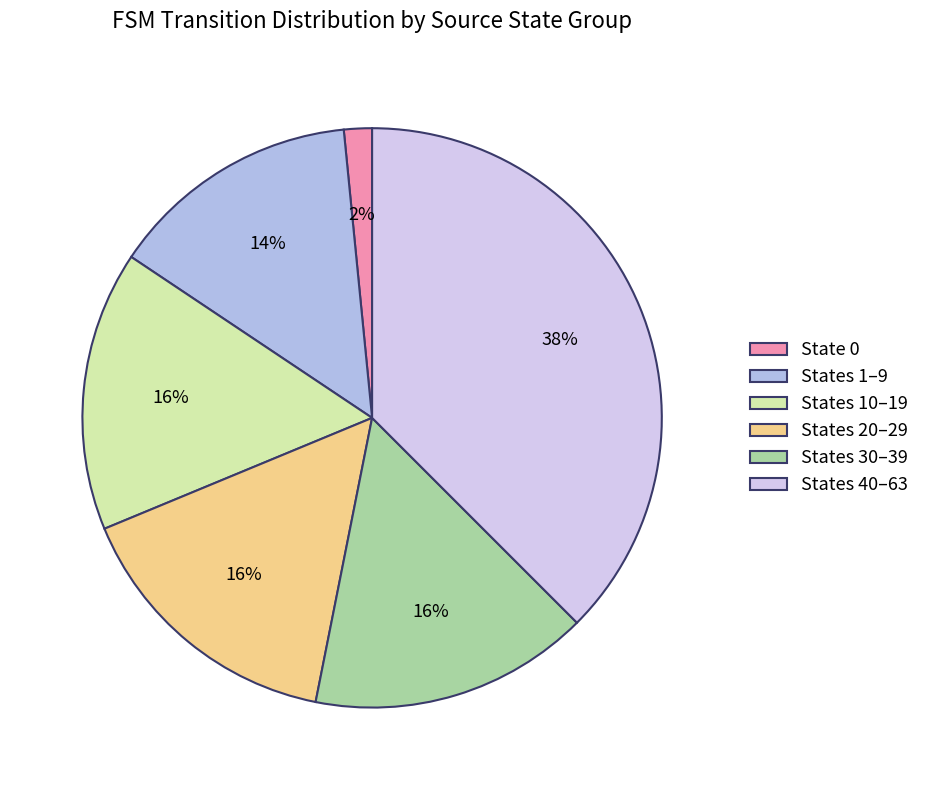

How many segments does this pie chart have?

6